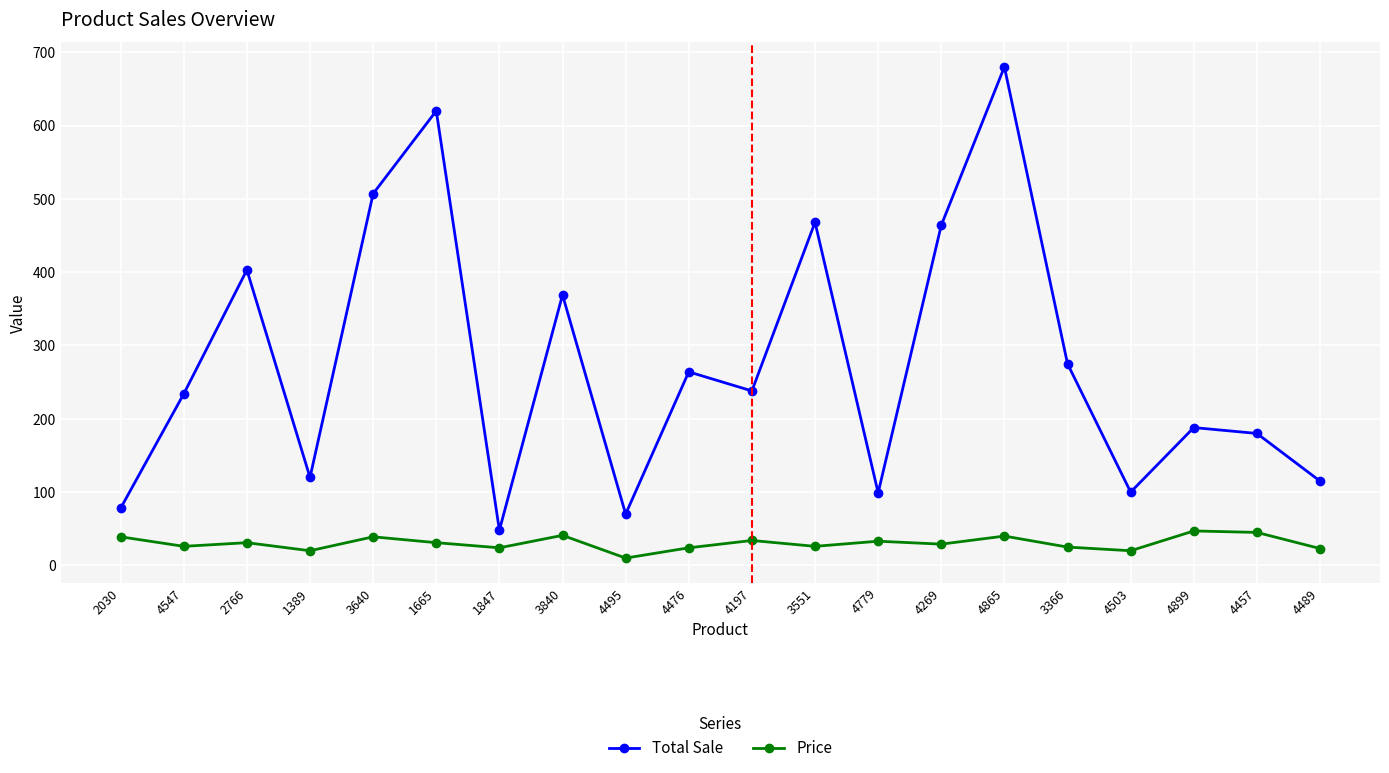

What value does the Total Sale series have at 1389?

120